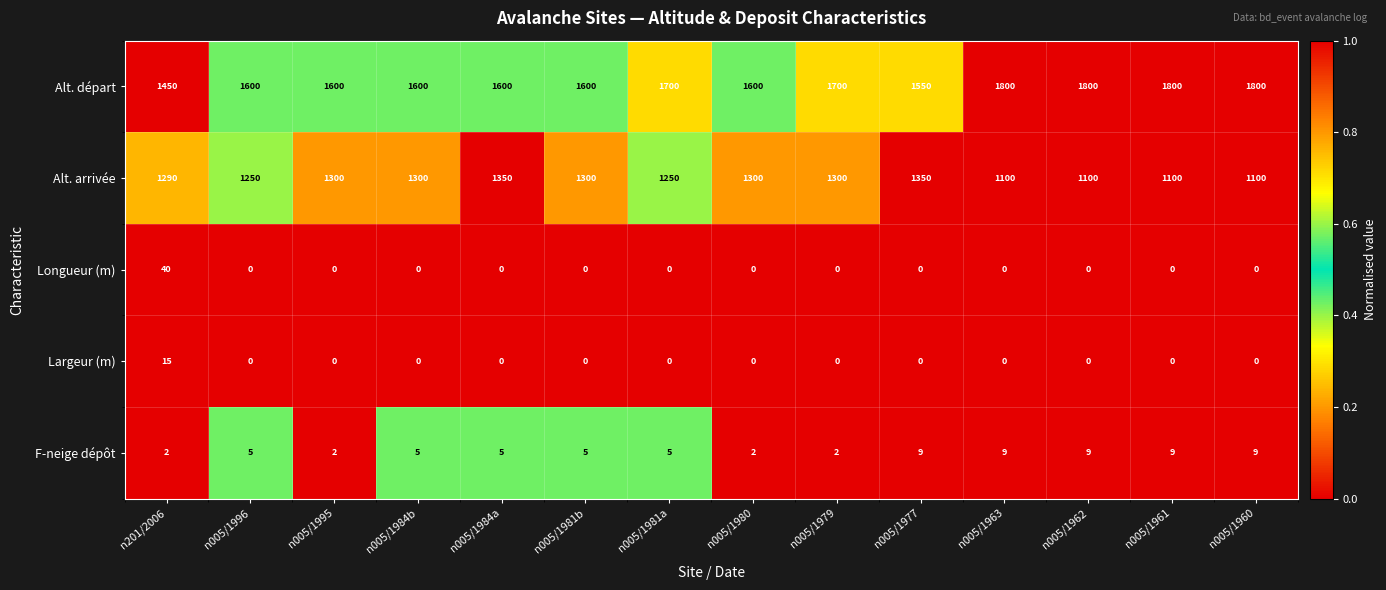

The value of F-neige dépôt at n005/1984a is 7. True or false?

False